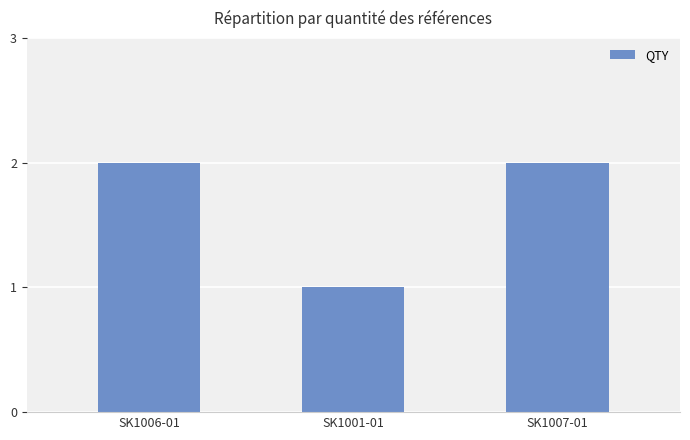

How many data points are less than 2?

1